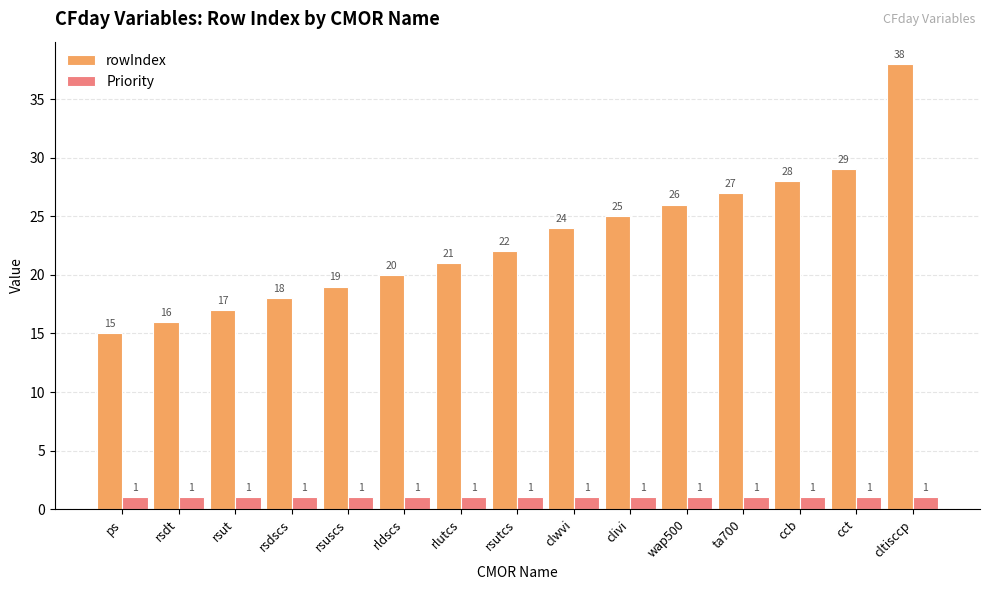

How many data points does each series have?

15